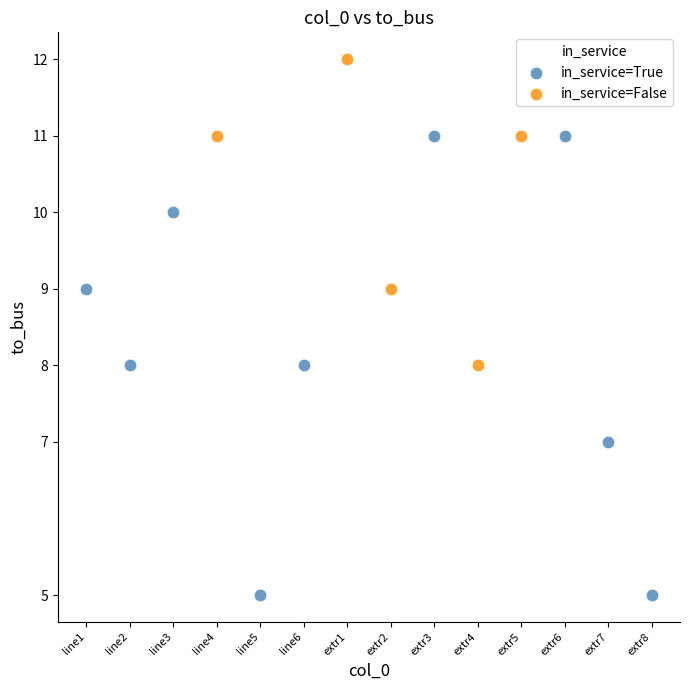

Which series contains the highest Y value?

in_service=False